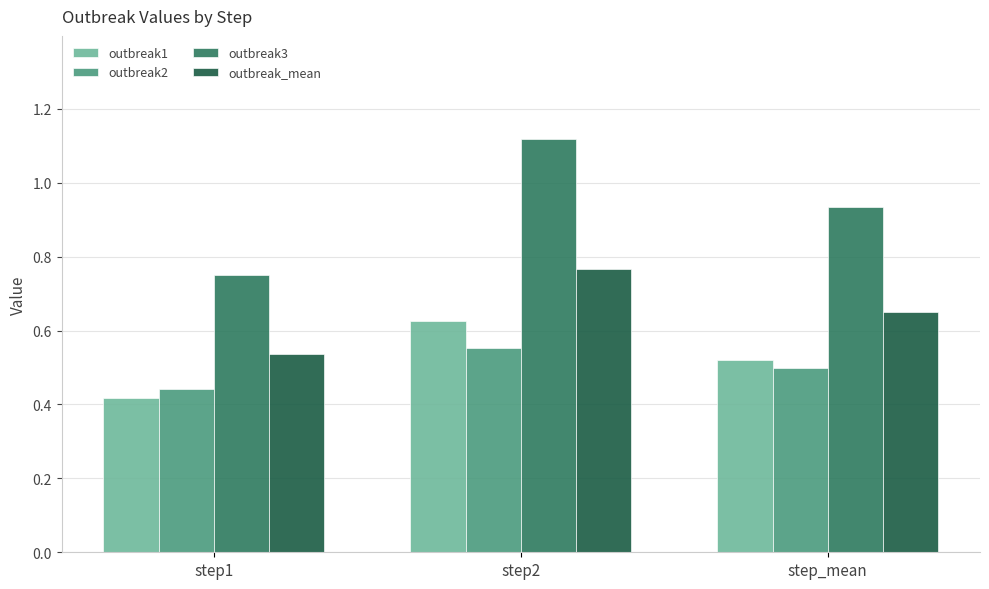

Does the chart contain any negative values?

No